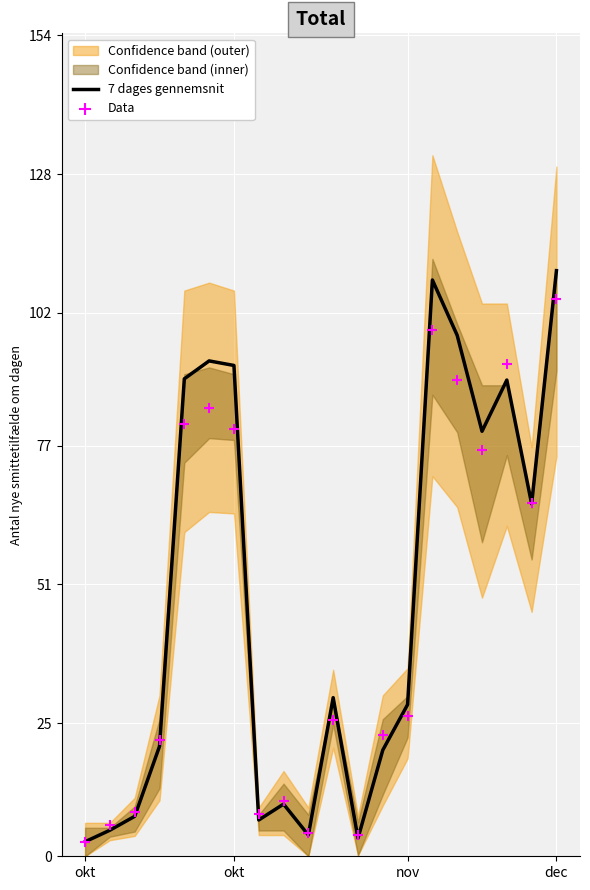

Which series reaches the minimum Y coordinate?

Data